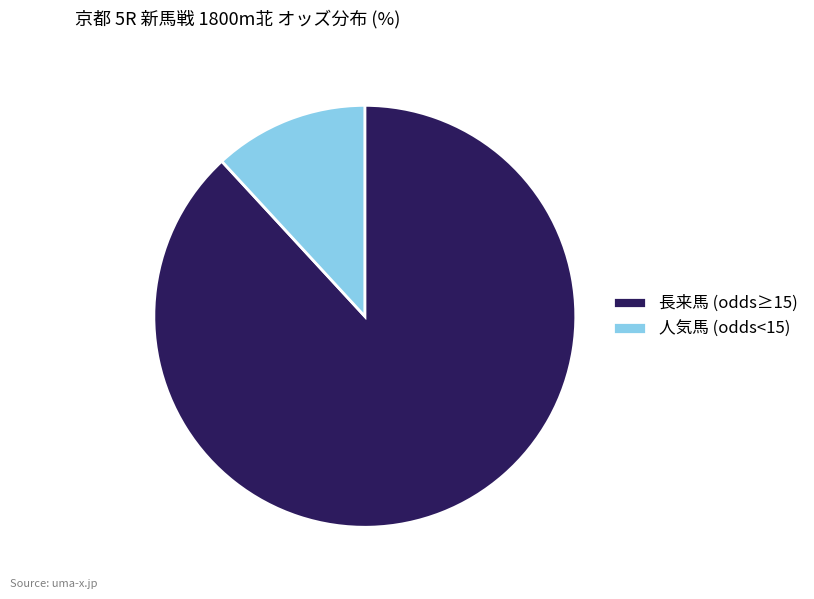

How many slices are in this pie chart?

2